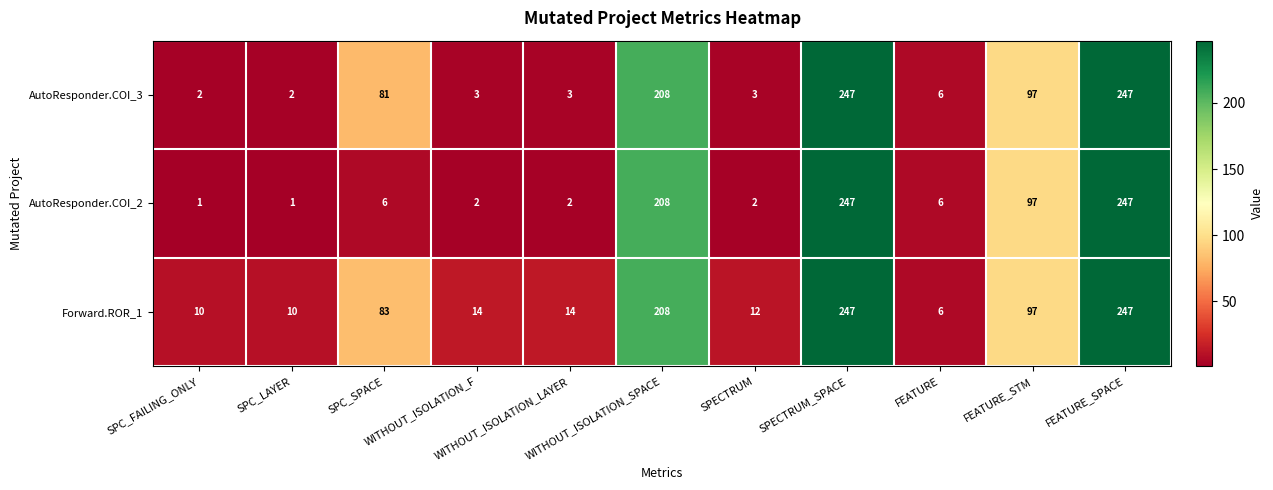

Count the number of categories in the chart.

11